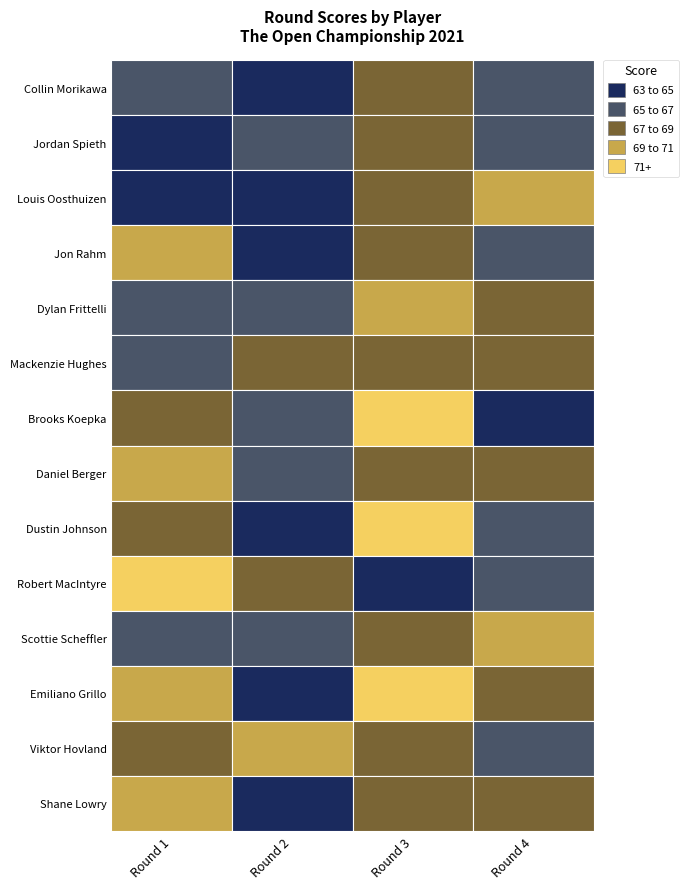

Which series changed the most between Collin Morikawa and Jon Rahm?

Louis Oosthuizen